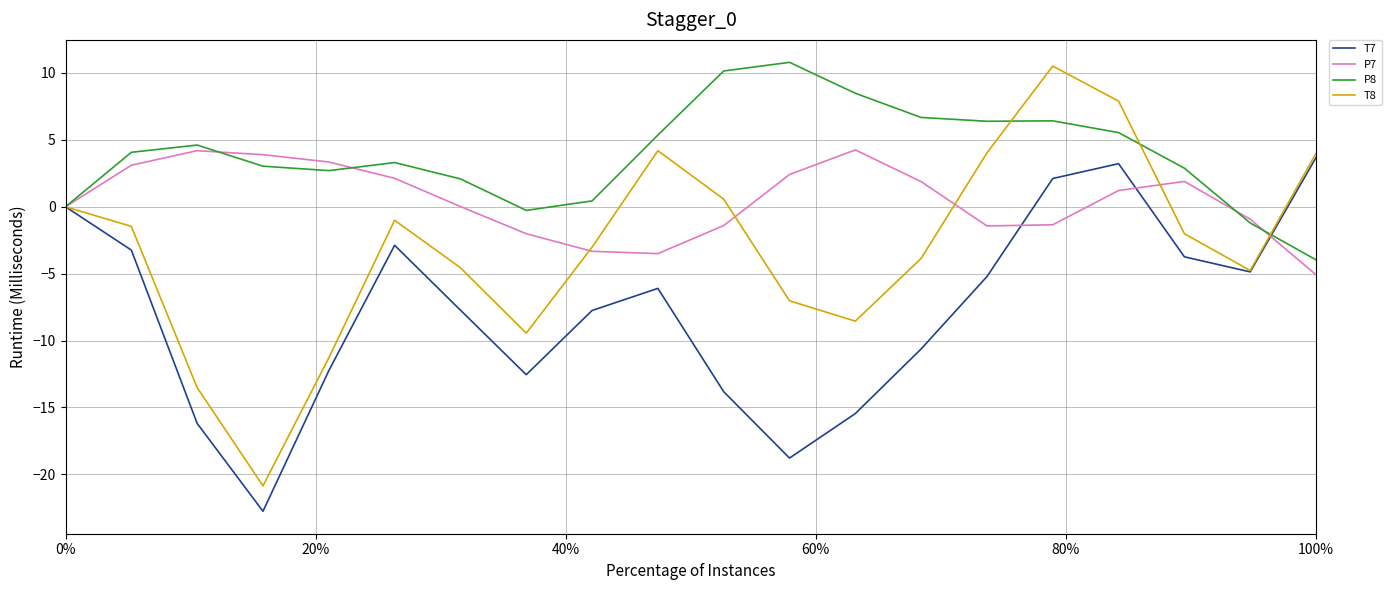

In P7, how many points are lower than both neighbors (excluding endpoints)?

2